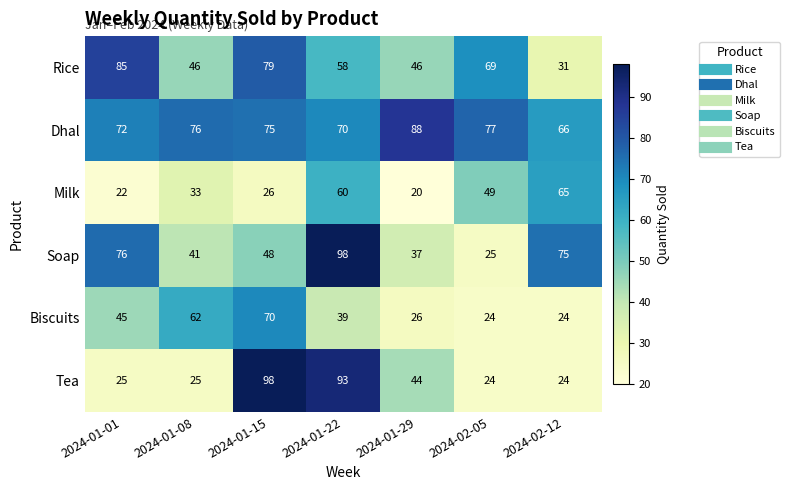

Which series has the widest spread of values?

Tea